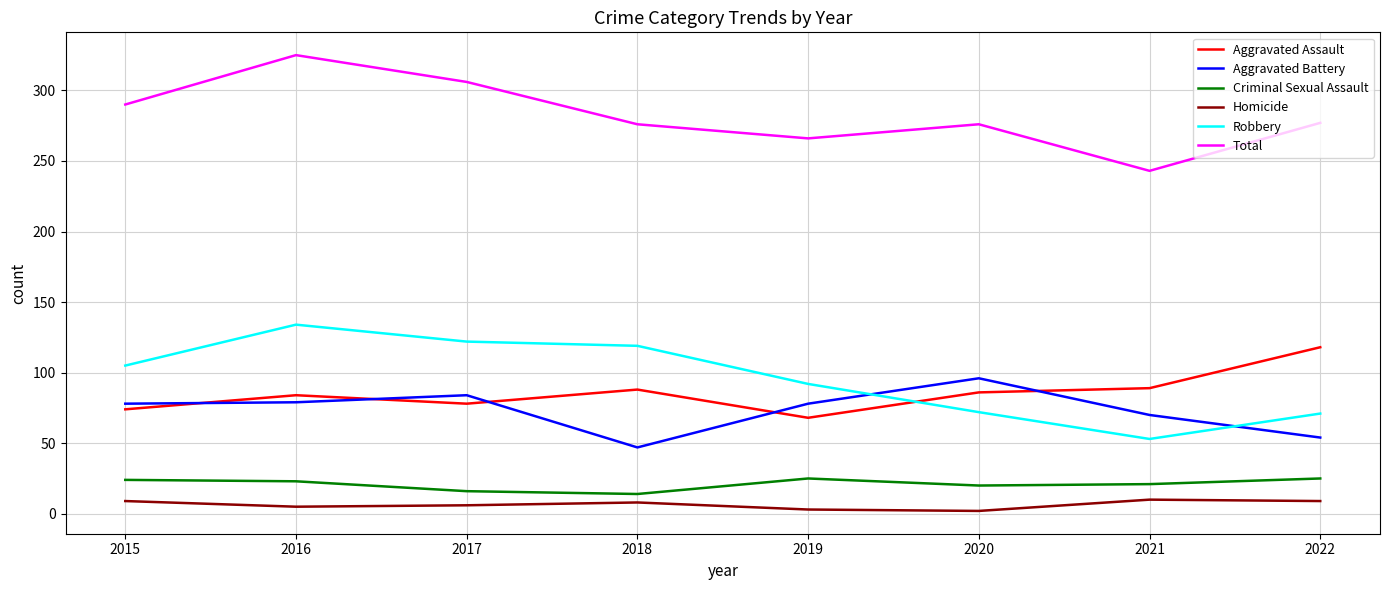

Is the value of Homicide at 2021 greater than the value of Total at 2019?

No